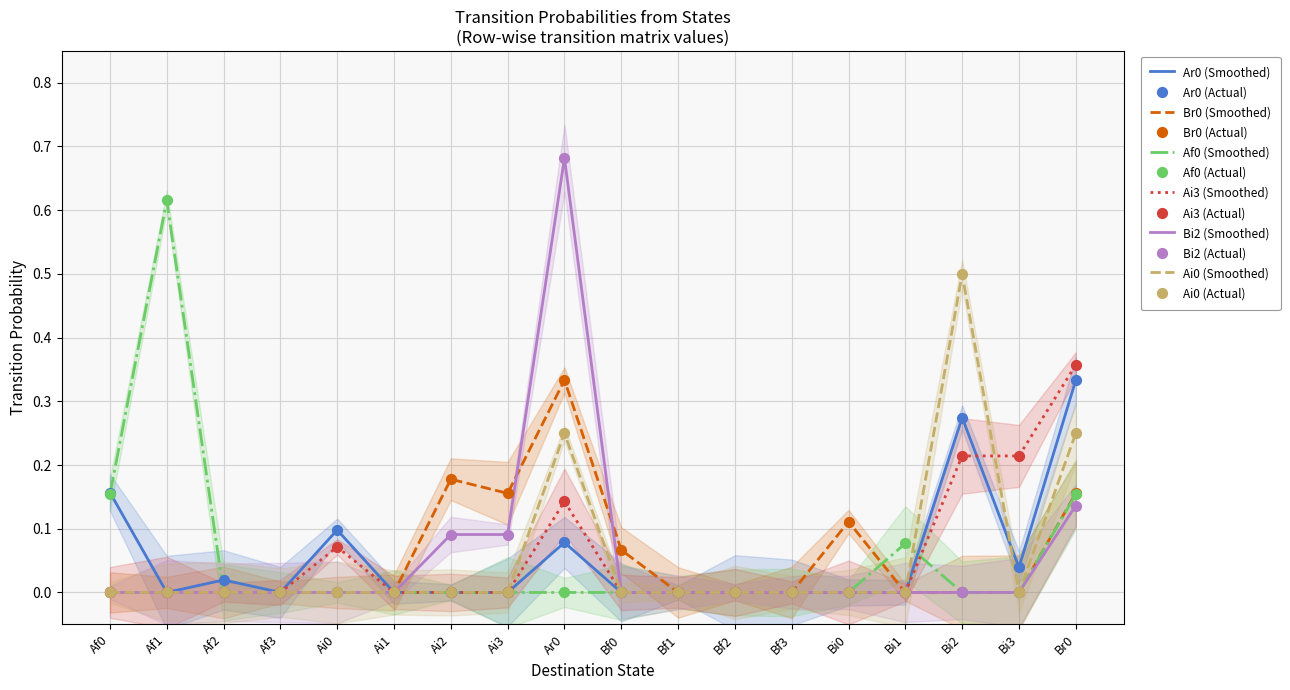

Is the value of Ai0 at Ai3 greater than the value of Bi2 at Bf1?

No